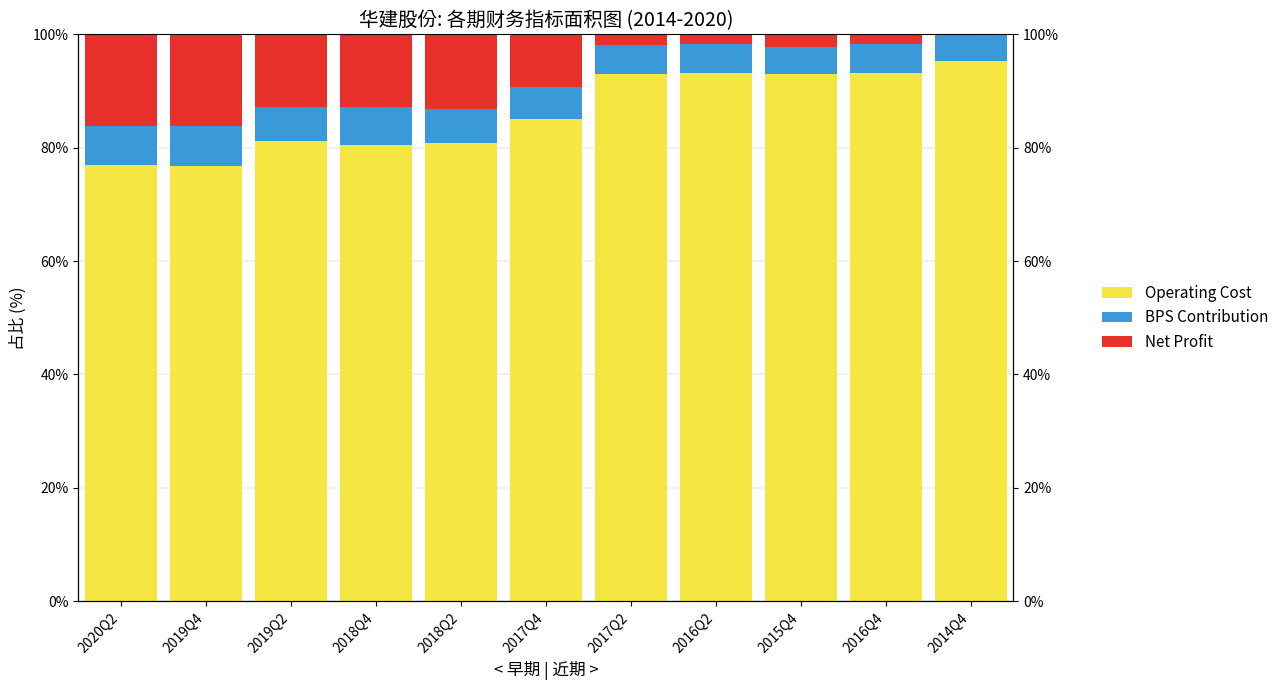

Does the chart contain stacked bars?

No